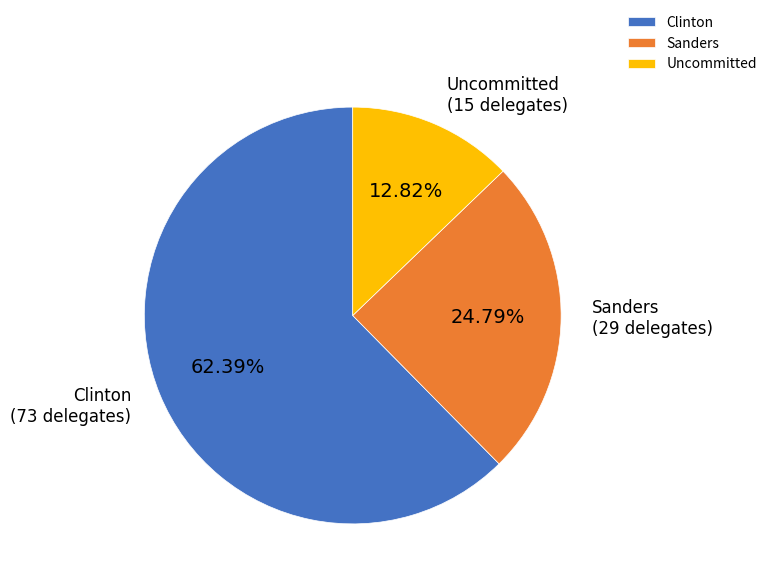

Rank the categories by value from lowest to highest.

Uncommitted, Sanders, Clinton